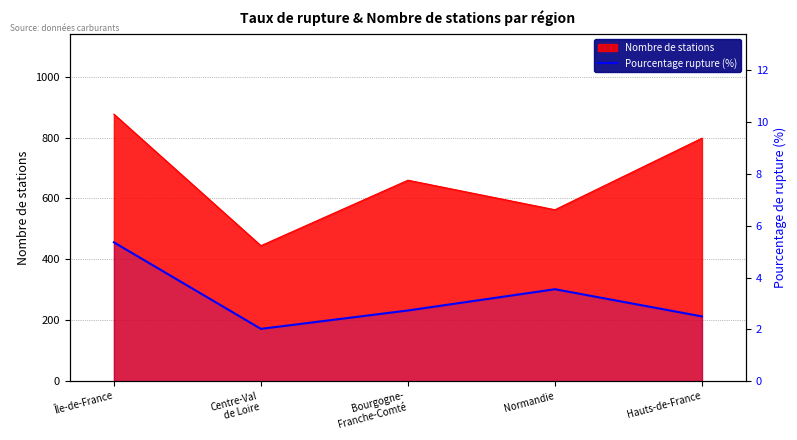

Approximately how many times larger is the value at Bourgogne-
Franche-Comté compared to Centre-Val
de Loire?

1.4